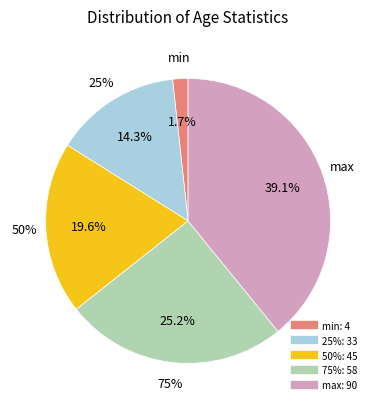

To the nearest percent, what is the difference between the largest and smallest slice percentages?

37%